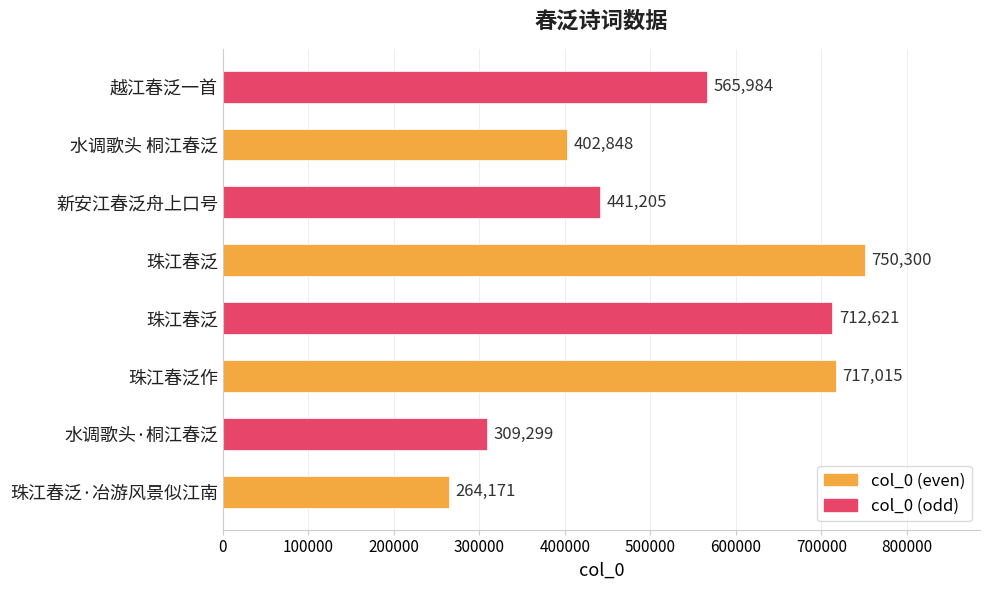

What is the average value?

520430